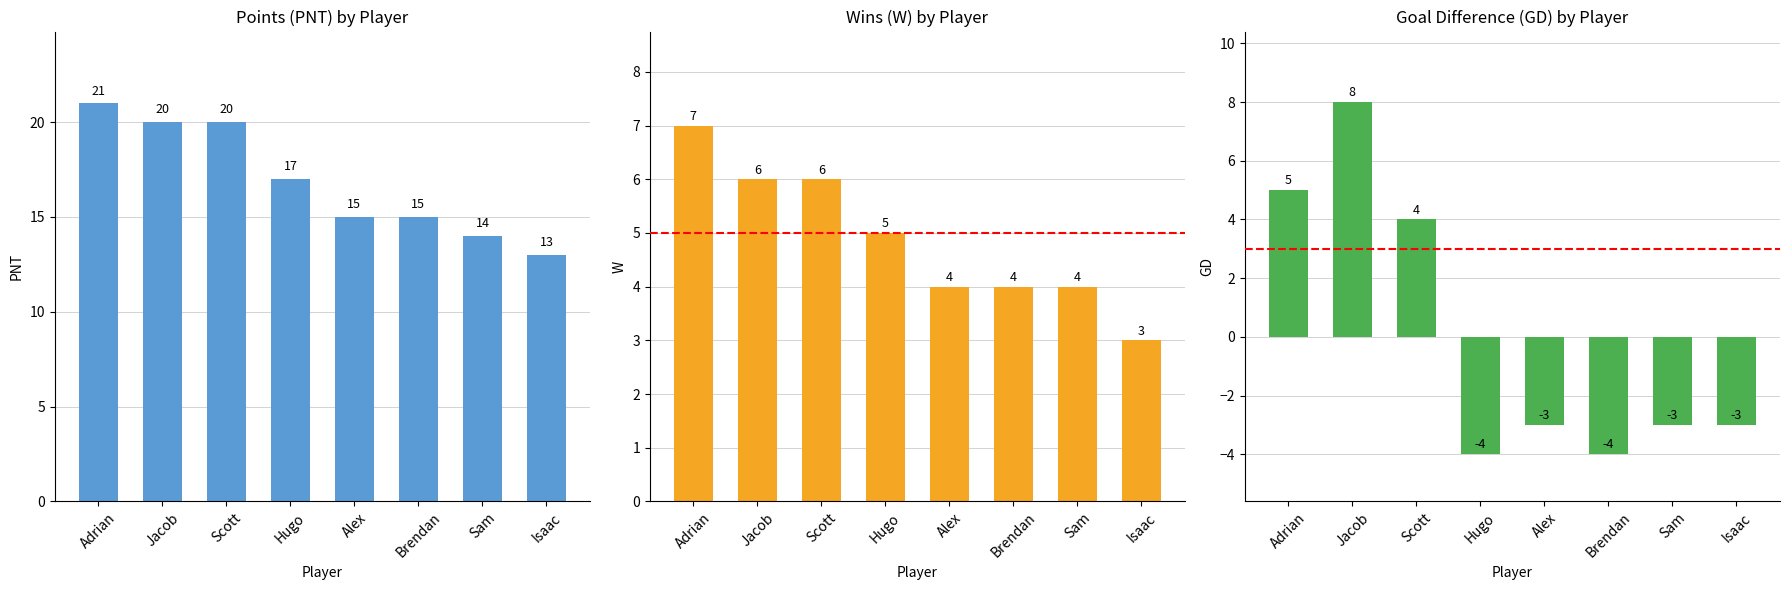

True or false: W has a value of 7 at Adrian.

True